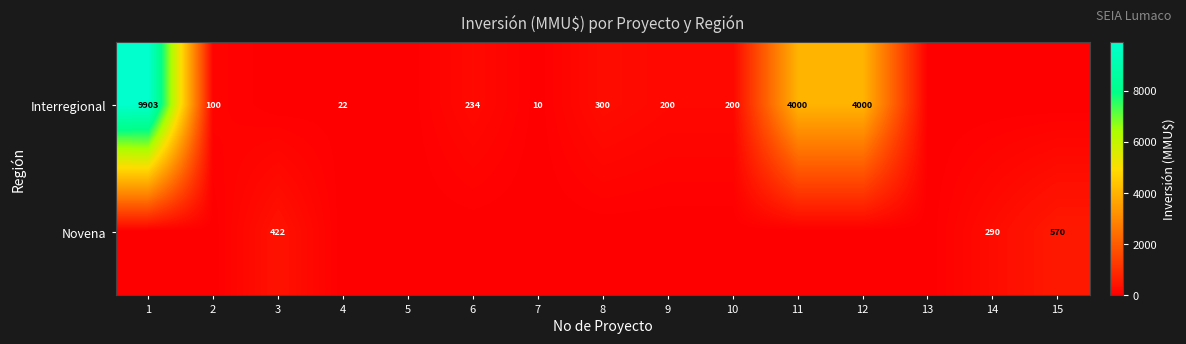

Is it true that Interregional equals 200 at 9?

True